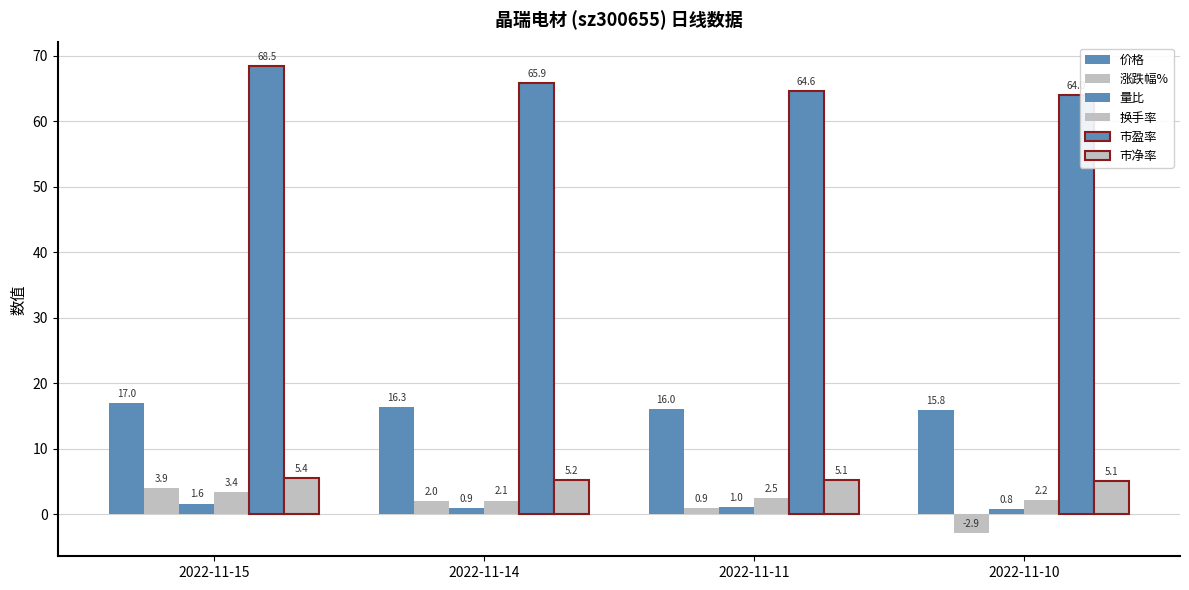

How many series are shown in this chart?

6